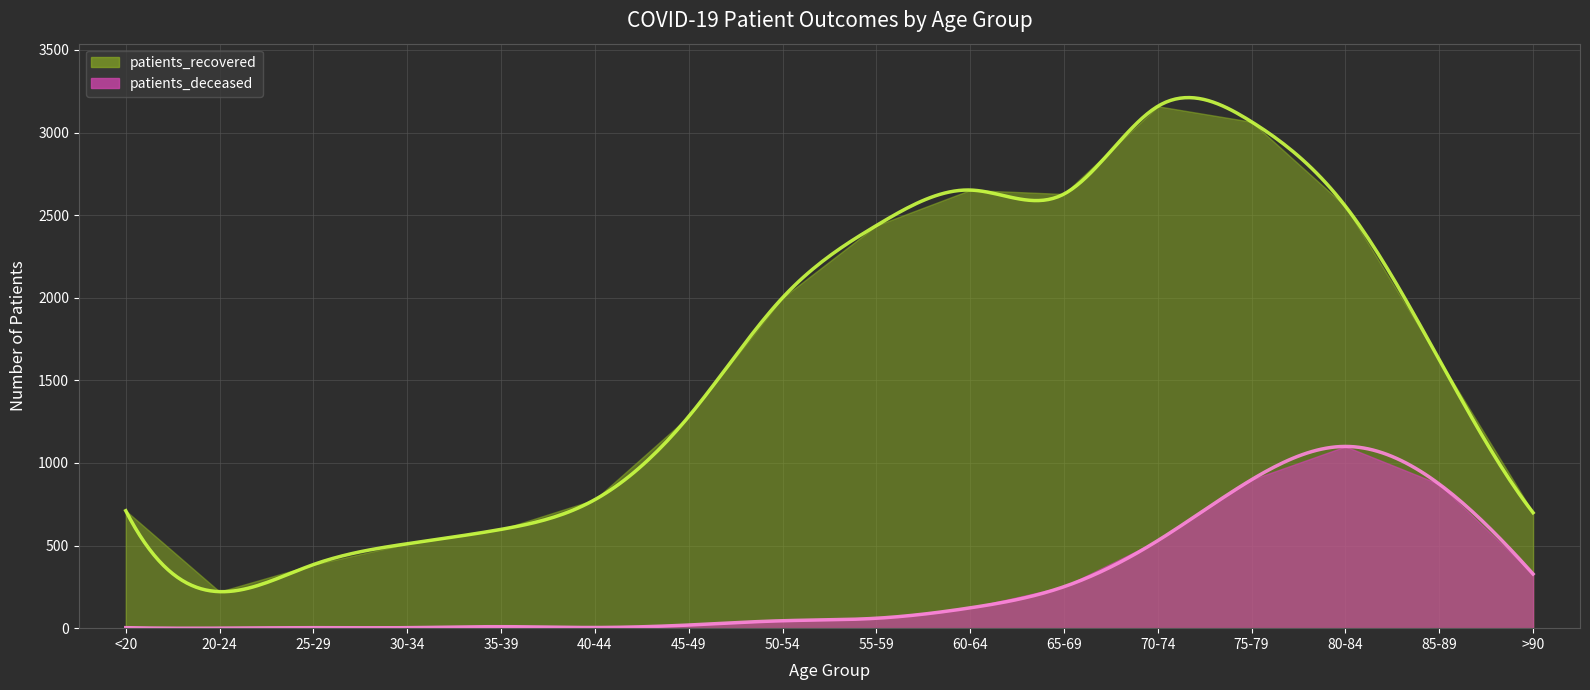

List the series in order of their peak value, highest first.

patients_recovered, patients_deceased